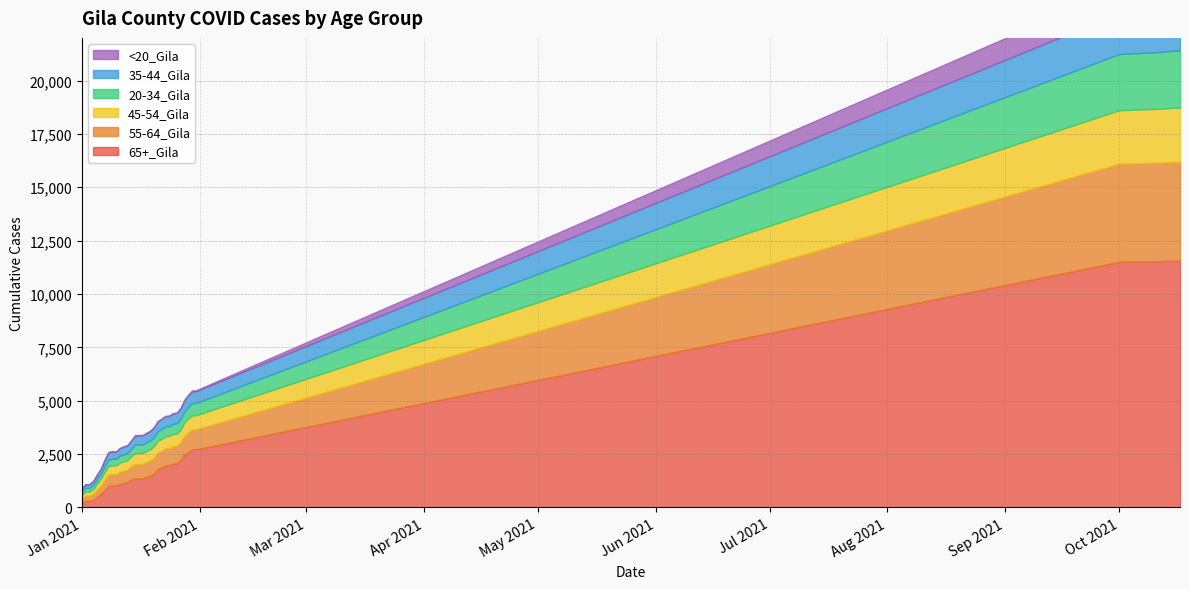

True or false: 20-34_Gila has a value of 1733 at 10/16/2021.

False